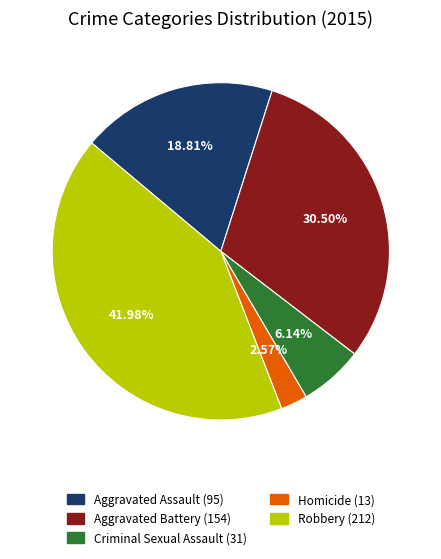

True or false: Robbery accounts for 29% of the total.

False